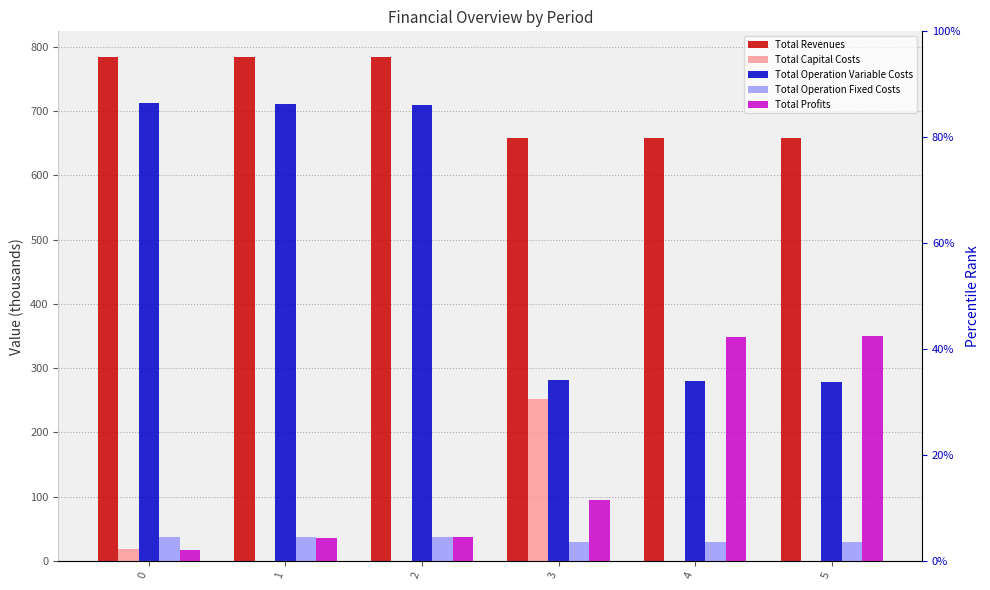

The value of Total Operation Fixed Costs at 2 is 36.7. True or false?

True